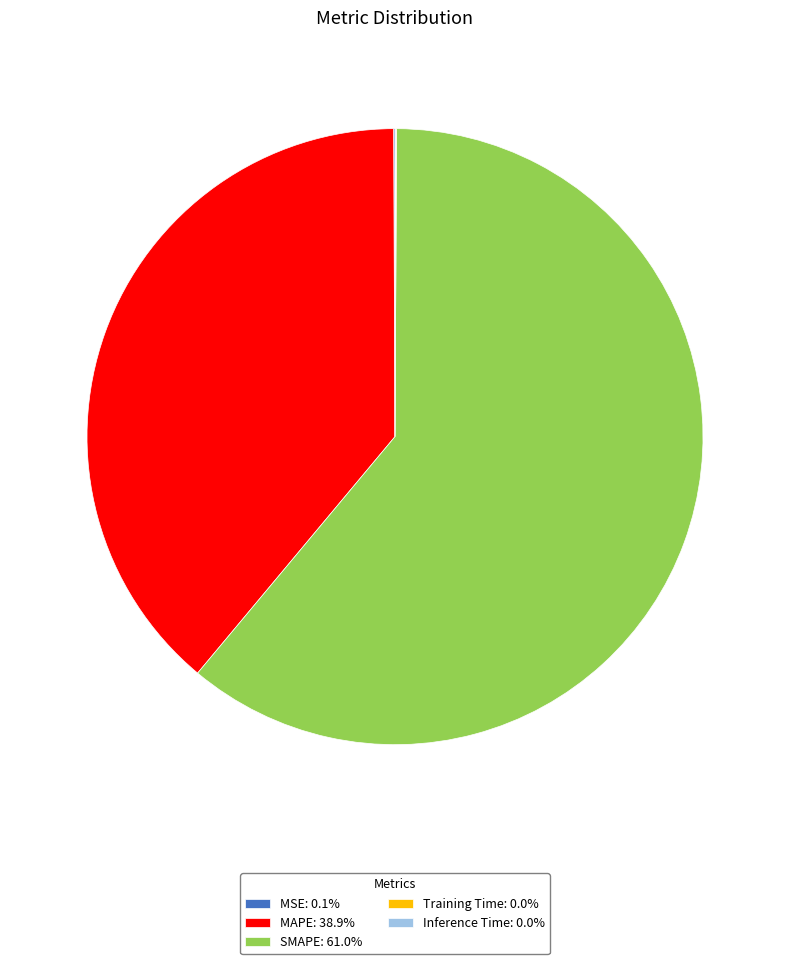

Approximately how many times larger is the value at SMAPE: 61.0% compared to MAPE: 38.9%?

1.6